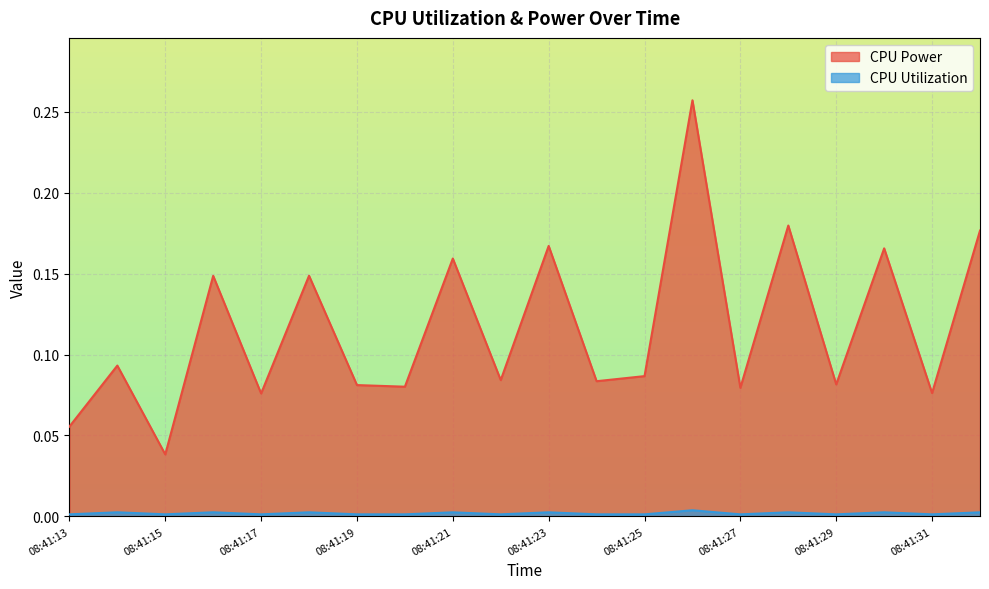

Reading left to right, what are all the values shown in this chart?

CPU Power: 08:41:13=0.1	08:41:14=0.1	08:41:15=0.0	08:41:16=0.1	08:41:17=0.1	08:41:18=0.1	08:41:19=0.1	08:41:20=0.1	08:41:21=0.2	08:41:22=0.1	08:41:23=0.2	08:41:24=0.1	08:41:25=0.1	08:41:26=0.3	08:41:27=0.1	08:41:28=0.2	08:41:29=0.1	08:41:30=0.2	08:41:31=0.1	08:41:32=0.2
CPU Utilization: 08:41:13=0.0	08:41:14=0.0	08:41:15=0.0	08:41:16=0.0	08:41:17=0.0	08:41:18=0.0	08:41:19=0.0	08:41:20=0.0	08:41:21=0.0	08:41:22=0.0	08:41:23=0.0	08:41:24=0.0	08:41:25=0.0	08:41:26=0.0	08:41:27=0.0	08:41:28=0.0	08:41:29=0.0	08:41:30=0.0	08:41:31=0.0	08:41:32=0.0